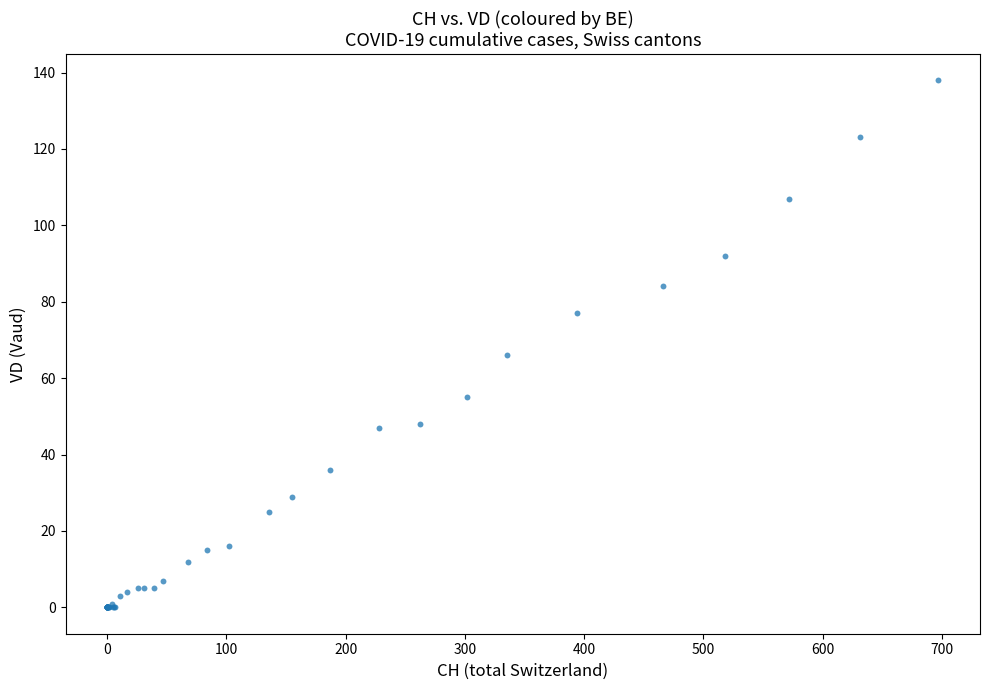

What Y value in the scatter plot is closest to 69?

66